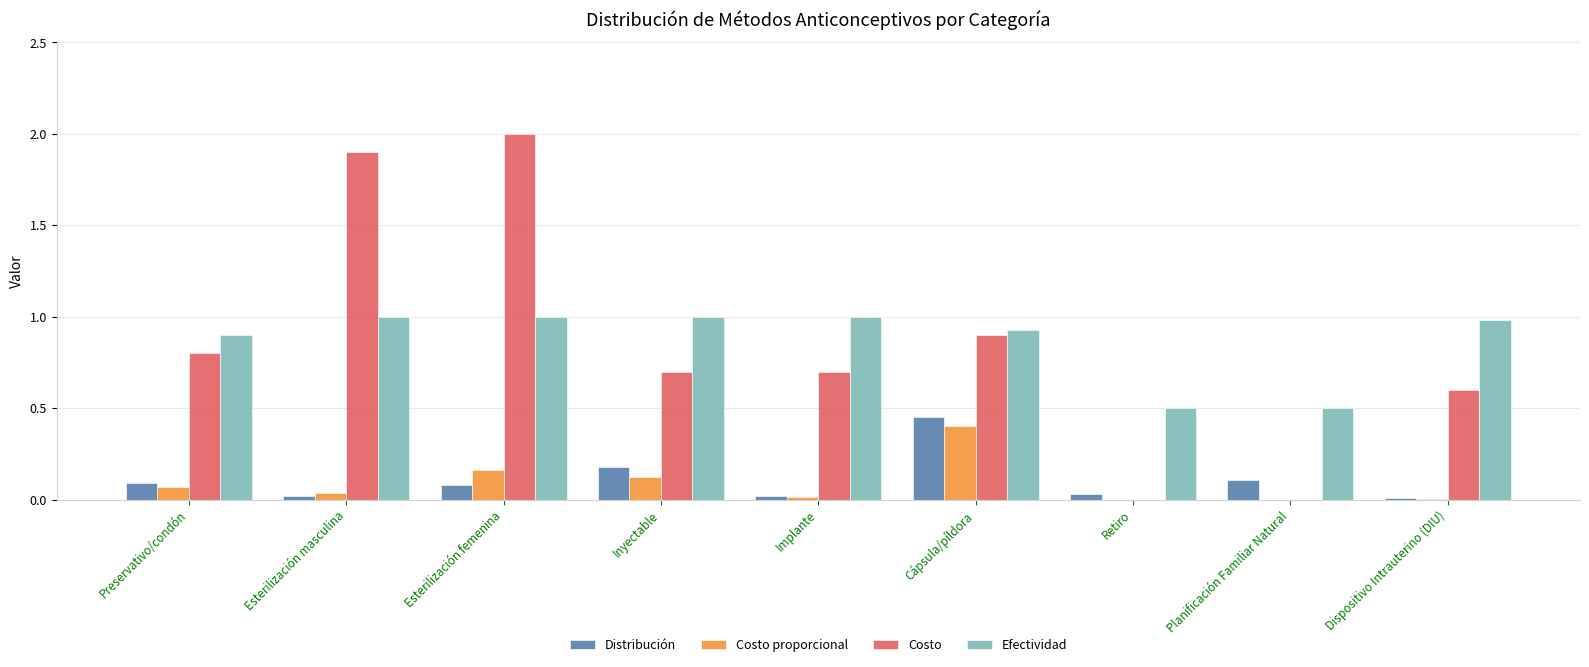

What value does the Costo series have at Esterilización femenina?

2.0